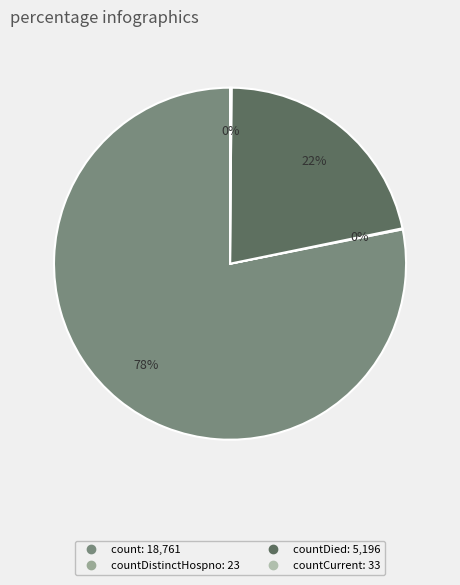

Which slice is the largest?

count